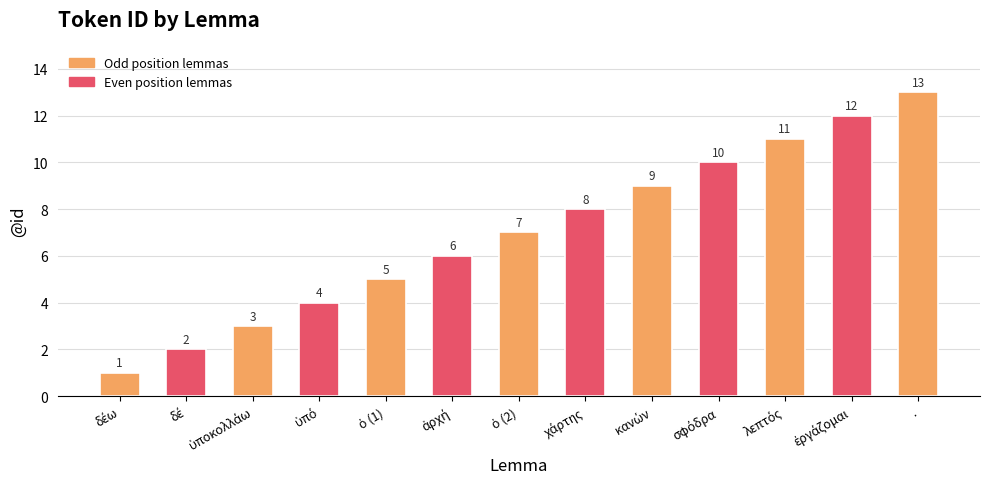

Are the bars grouped side by side (vs. stacked)?

No